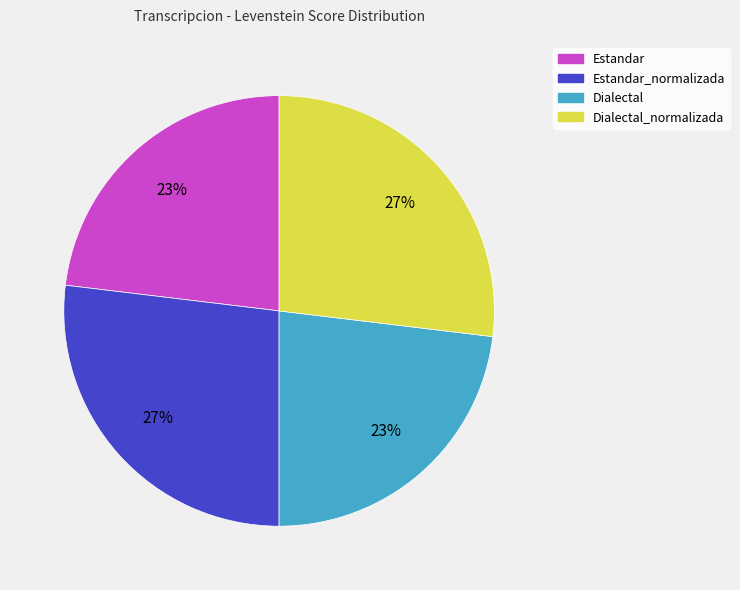

Is there any slice that represents more than half of the pie?

No